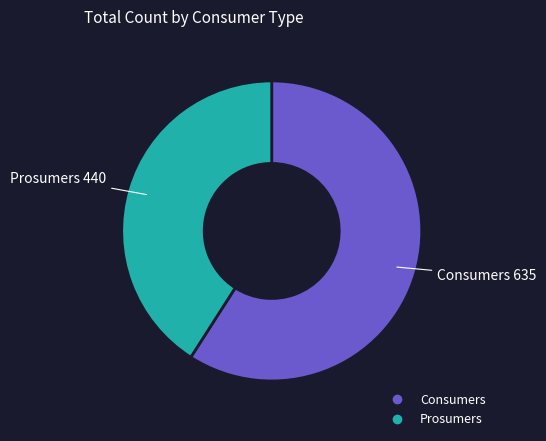

True or false: Prosumers accounts for 41% of the total.

True